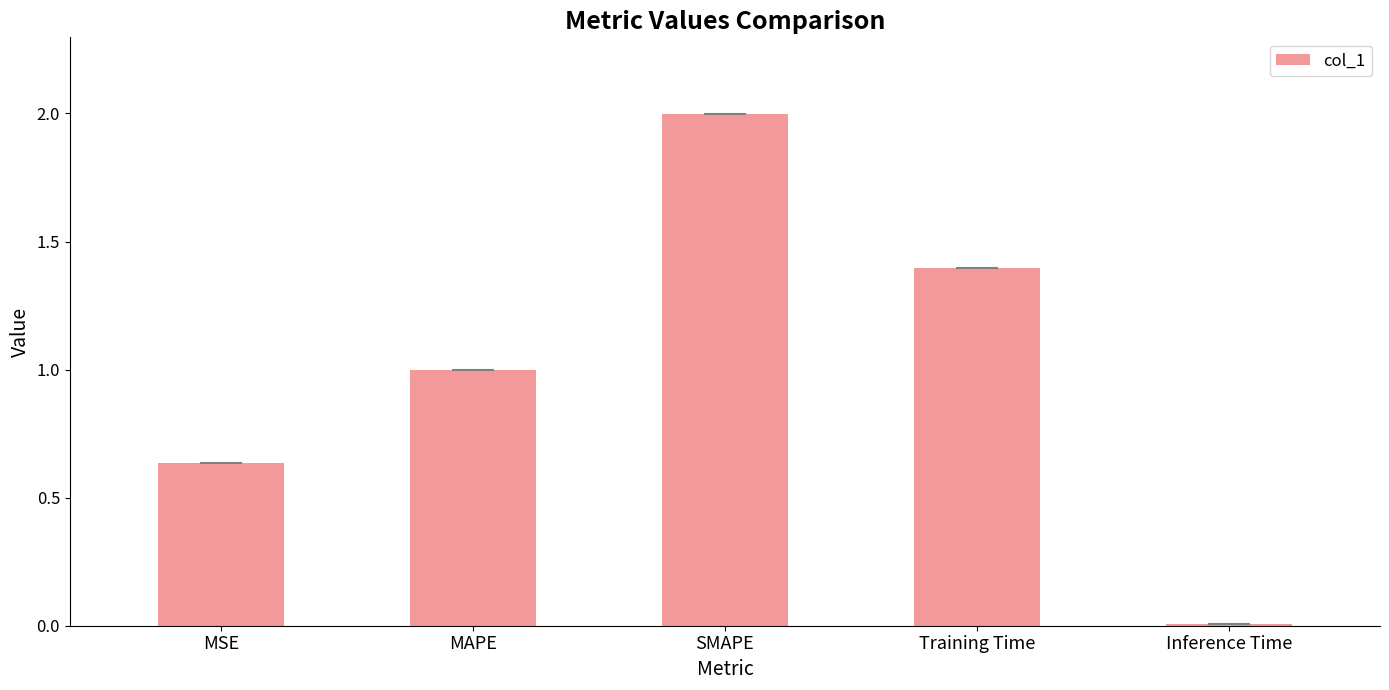

List the labels in order of value, largest first.

SMAPE, Training Time, MAPE, MSE, Inference Time